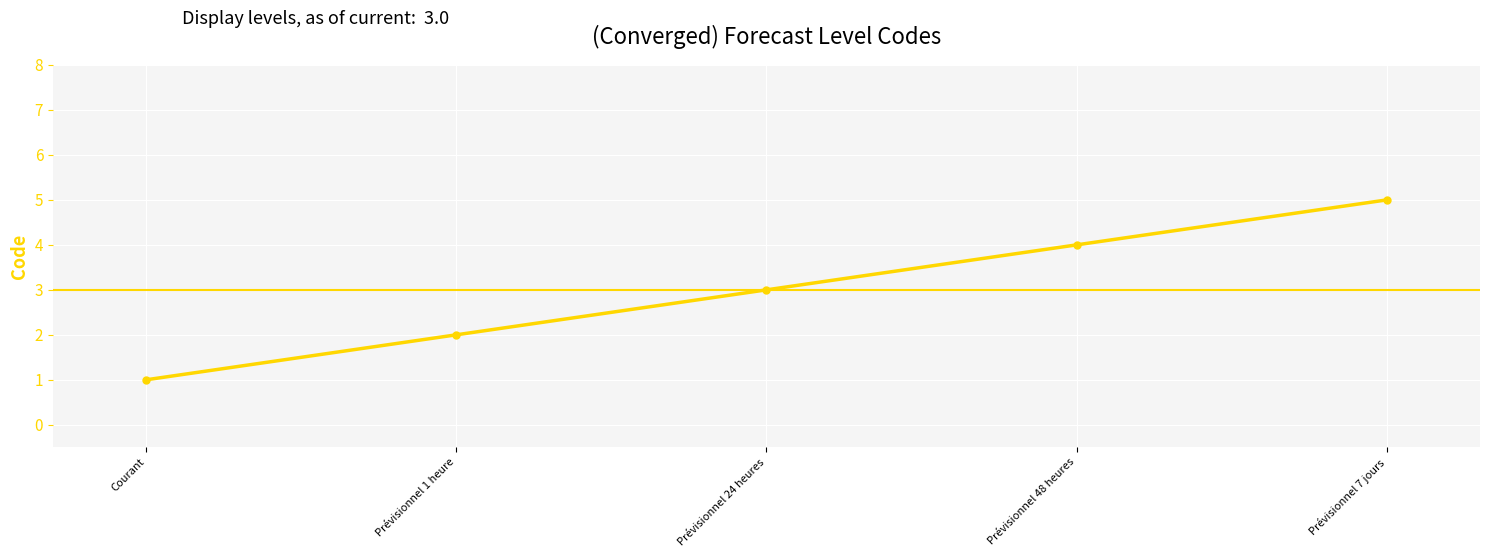

Does the chart display data point markers on the line(s)?

Yes